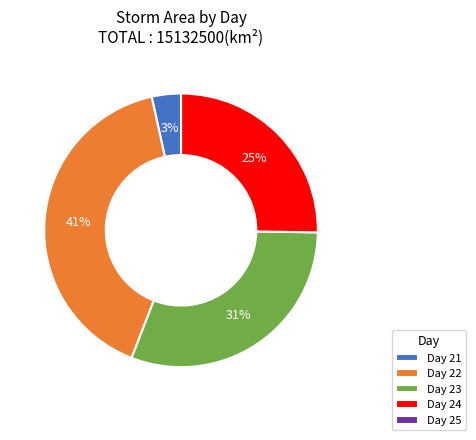

What percentage is the Day 24 slice, to the nearest percent?

25%